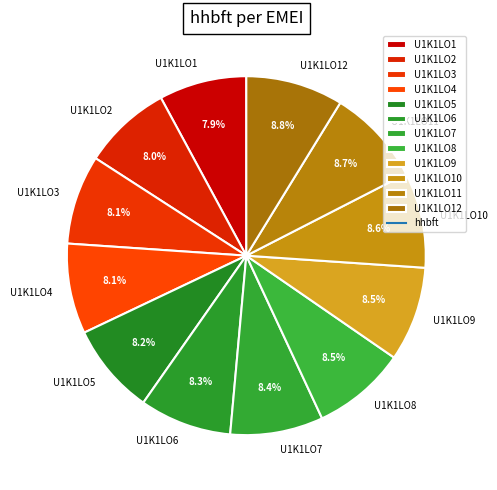

How many slices are in this pie chart?

12